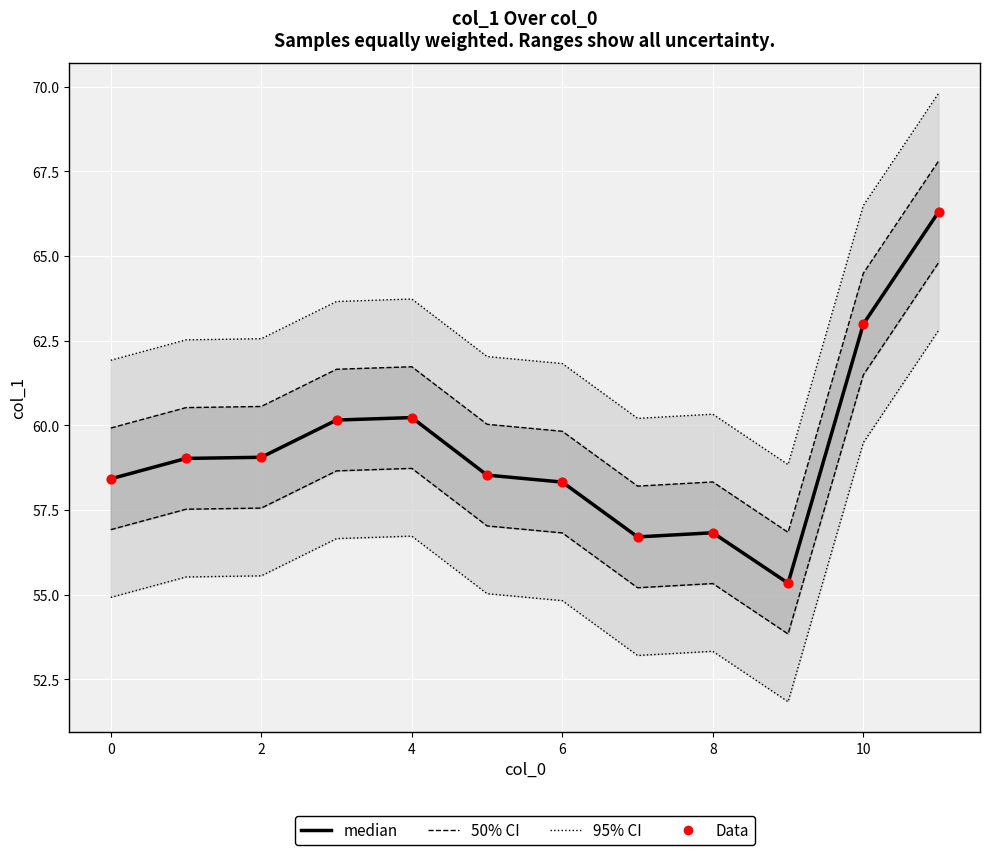

Which series has the largest total across all categories?

median